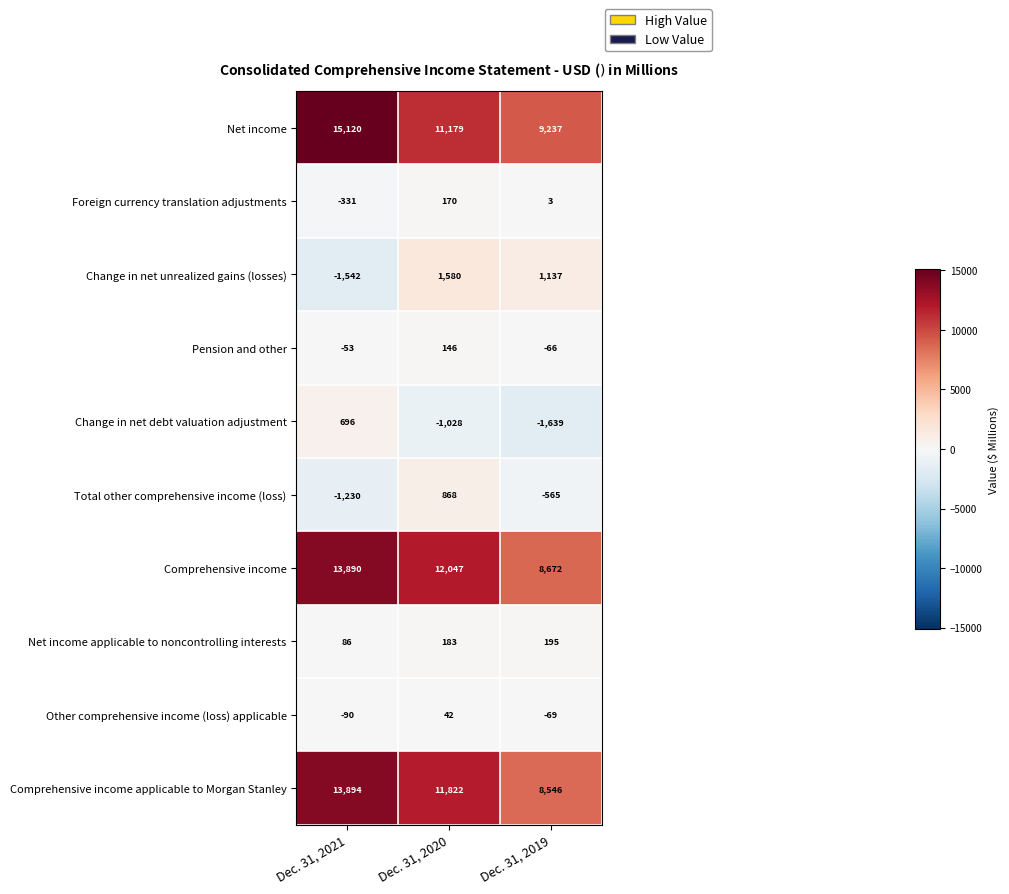

Which series changed the most between Dec. 31, 2020 and Dec. 31, 2019?

Comprehensive income